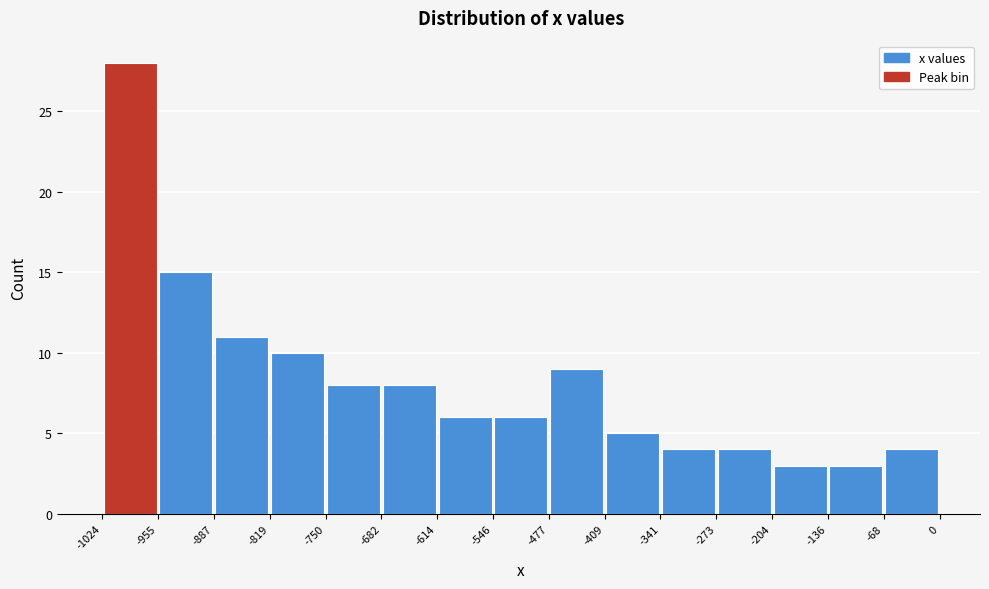

Reading left to right, list every bar in this chart as the range it spans on the x-axis followed by its height. The values are not printed on the chart, so give them approximately, as read against the axis.

-1024 to -955: 28
-955 to -887: 15
-887 to -819: 11
-819 to -750: 10
-750 to -682: 8
-682 to -614: 8
-614 to -546: 6
-546 to -477: 6
-477 to -409: 9
-409 to -341: 5
-341 to -273: 4
-273 to -204: 4
-204 to -136: 3
-136 to -68: 3
-68 to 0: 4